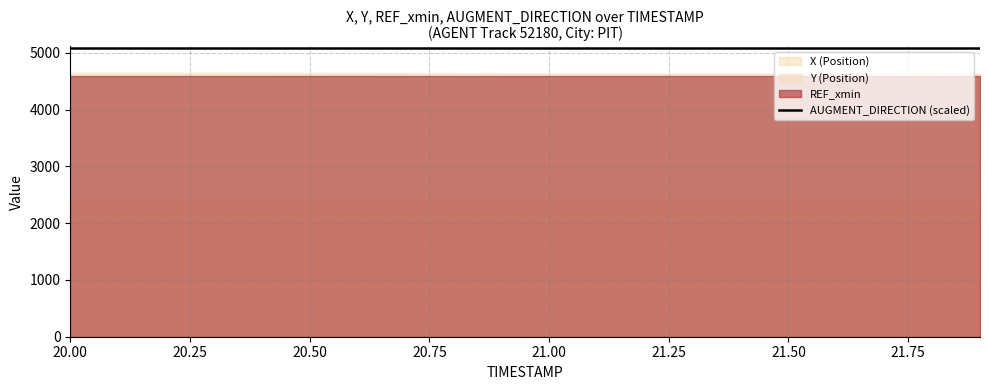

What is the minimum value shown in the chart?

1.0